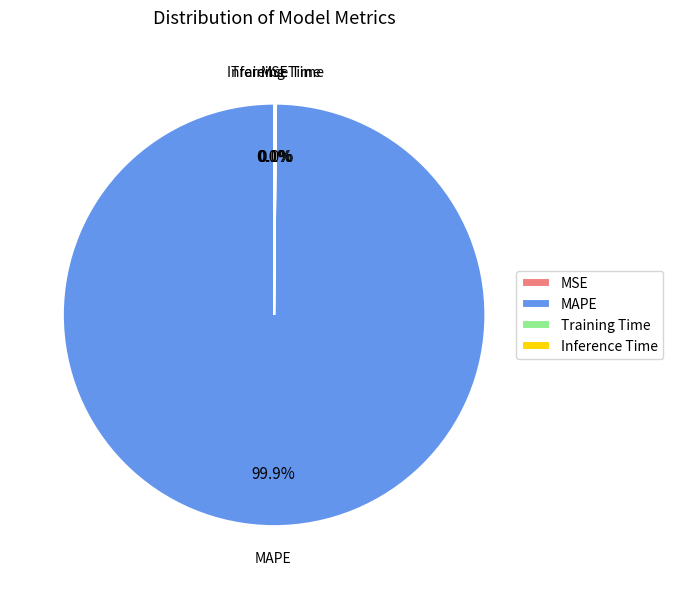

What portion of the pie excludes MAPE?

0.1%